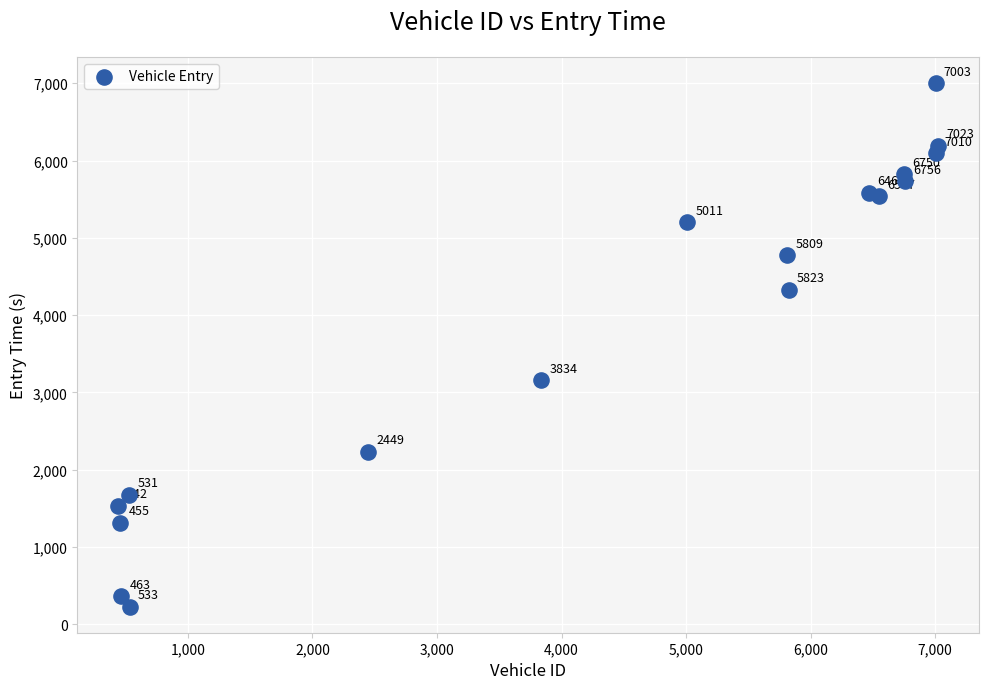

What is the range of X values (max minus min)?

6581.0